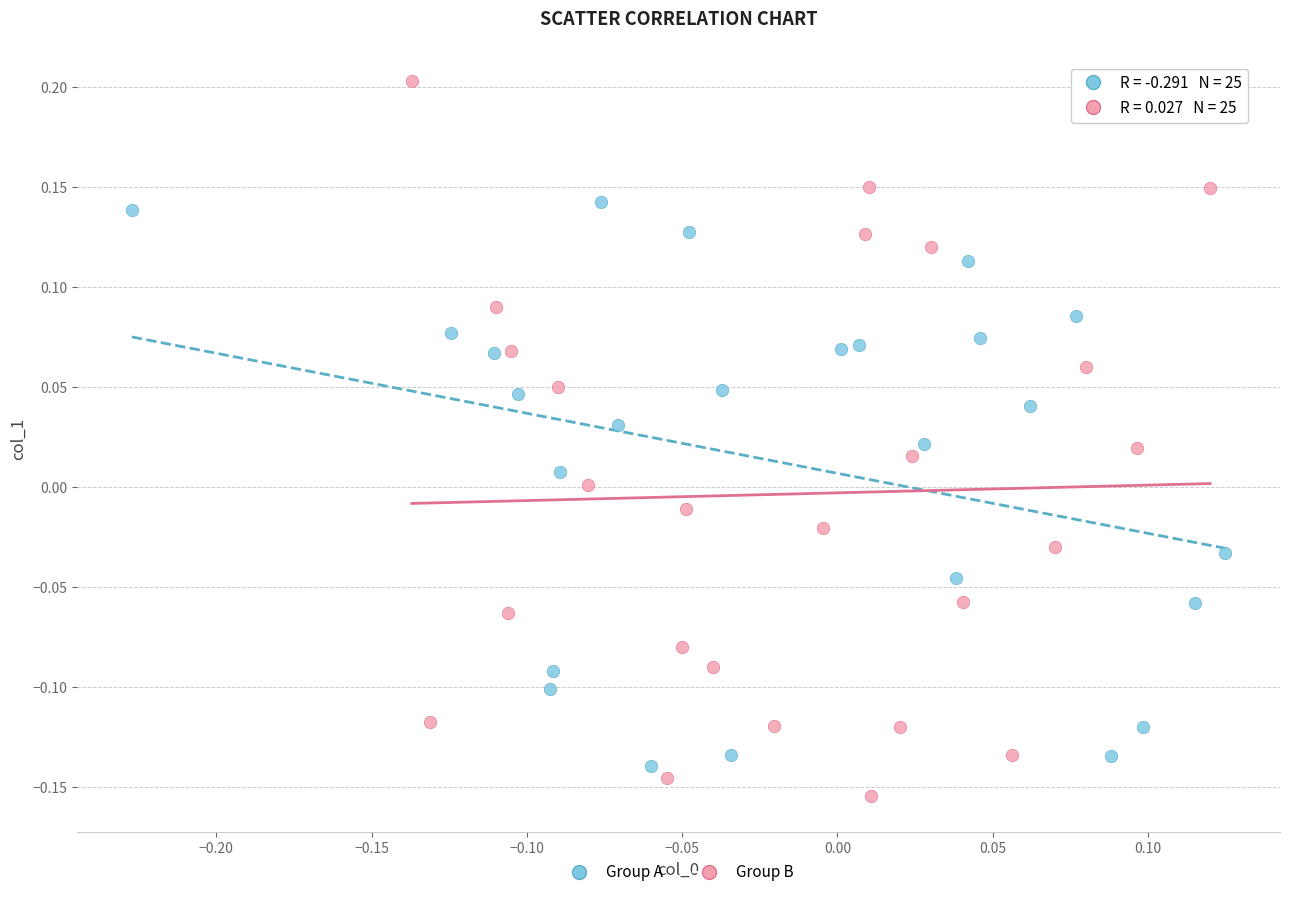

Which series contains the highest Y value?

Group B